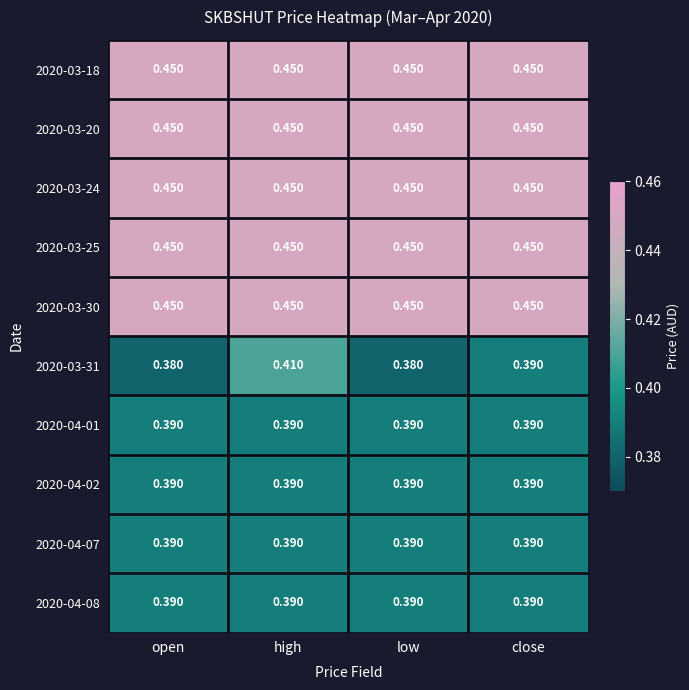

Is the value of 2020-03-18 at low greater than the value of 2020-04-01 at open?

Yes